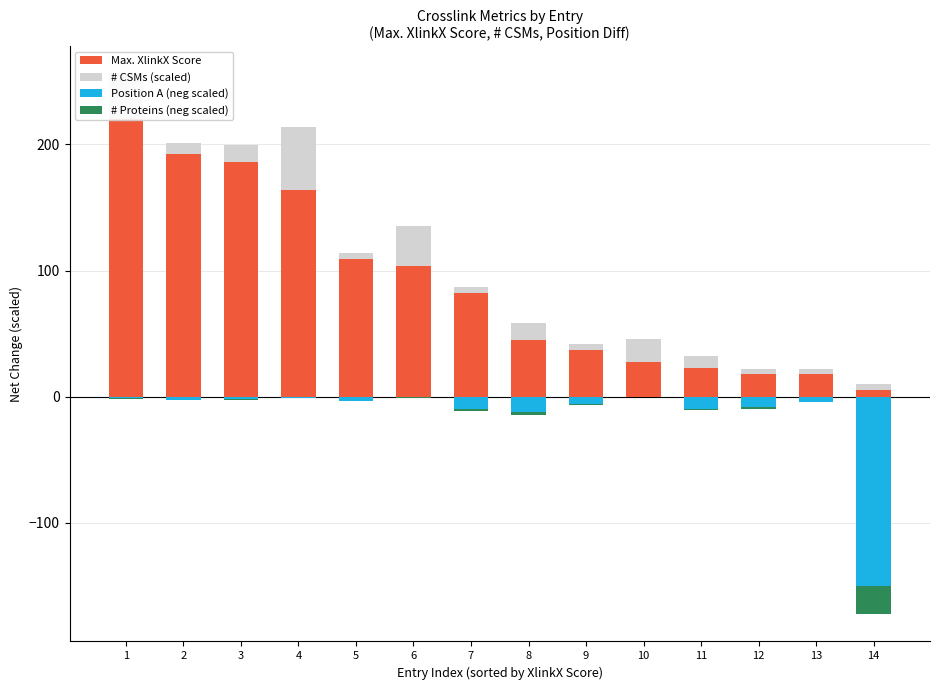

How many values in the Max. XlinkX Score series exceed 82?

7